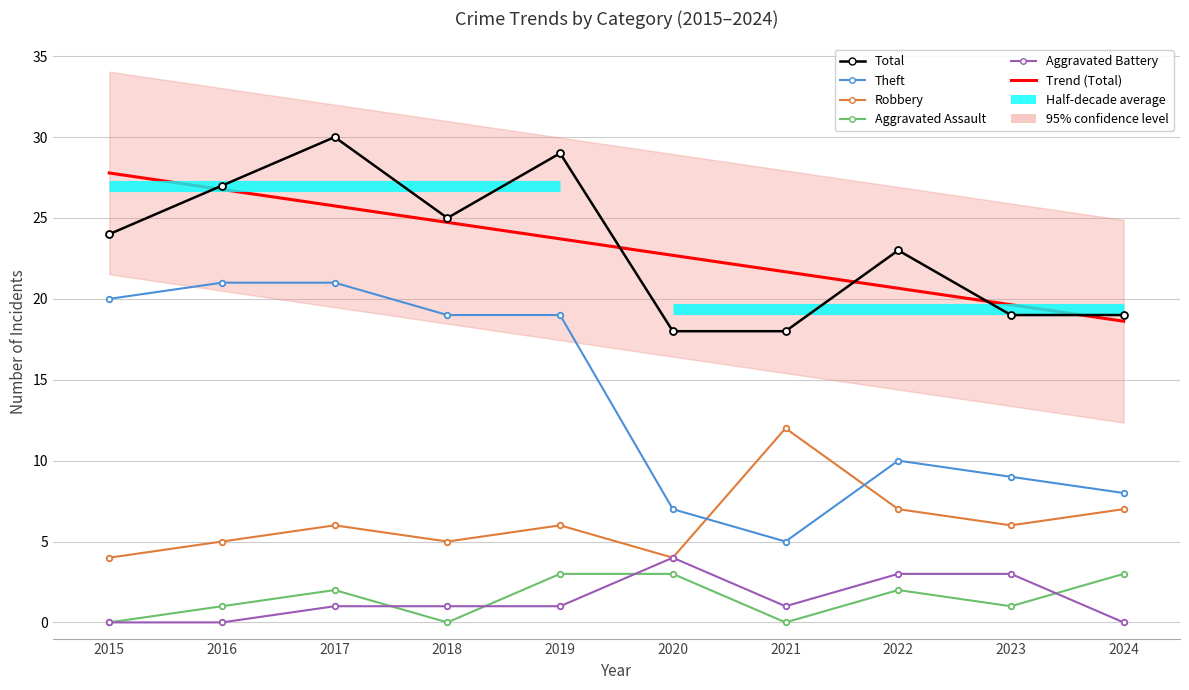

What is the lowest value of the Theft series?

5.0